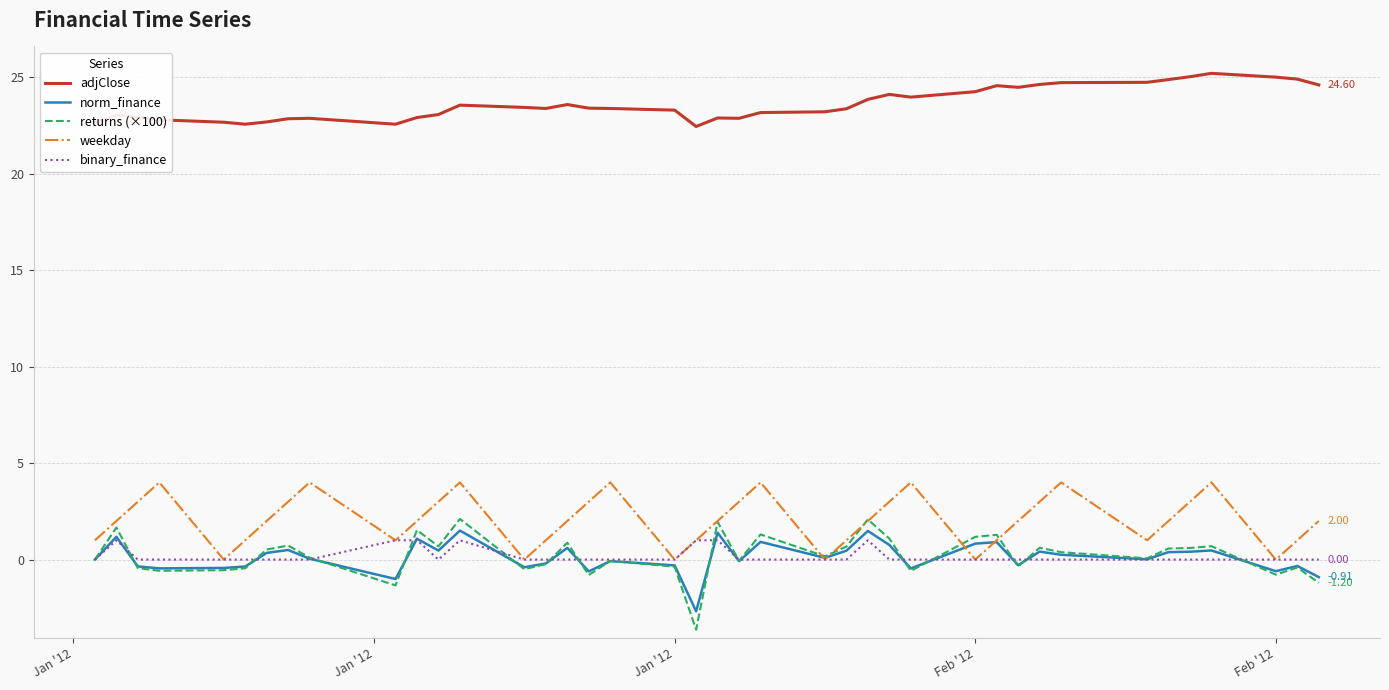

Which series has the largest total across all categories?

adjClose